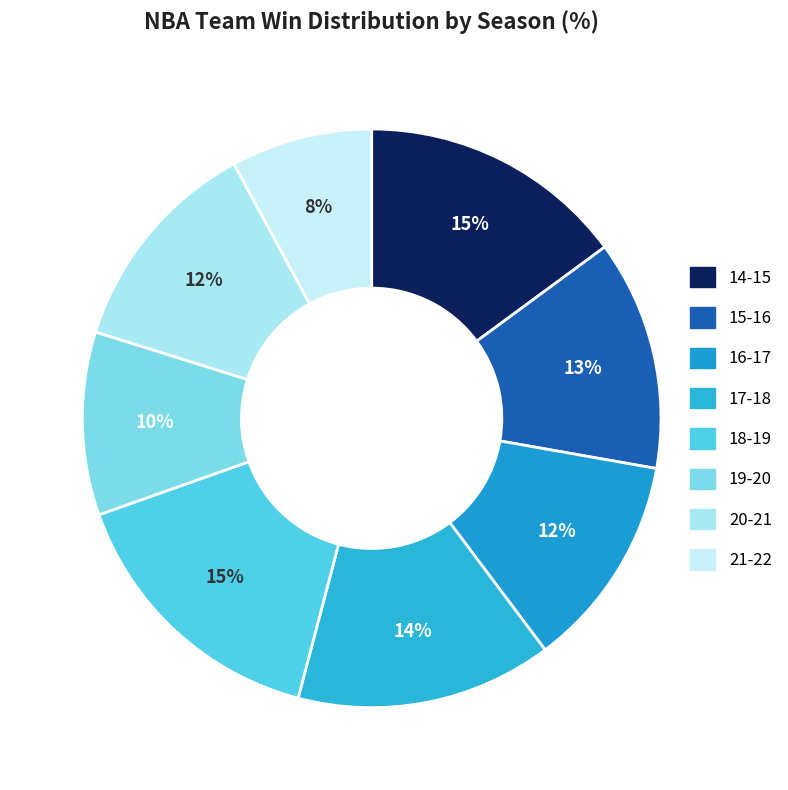

To the nearest percent, what is the average slice percentage?

12%